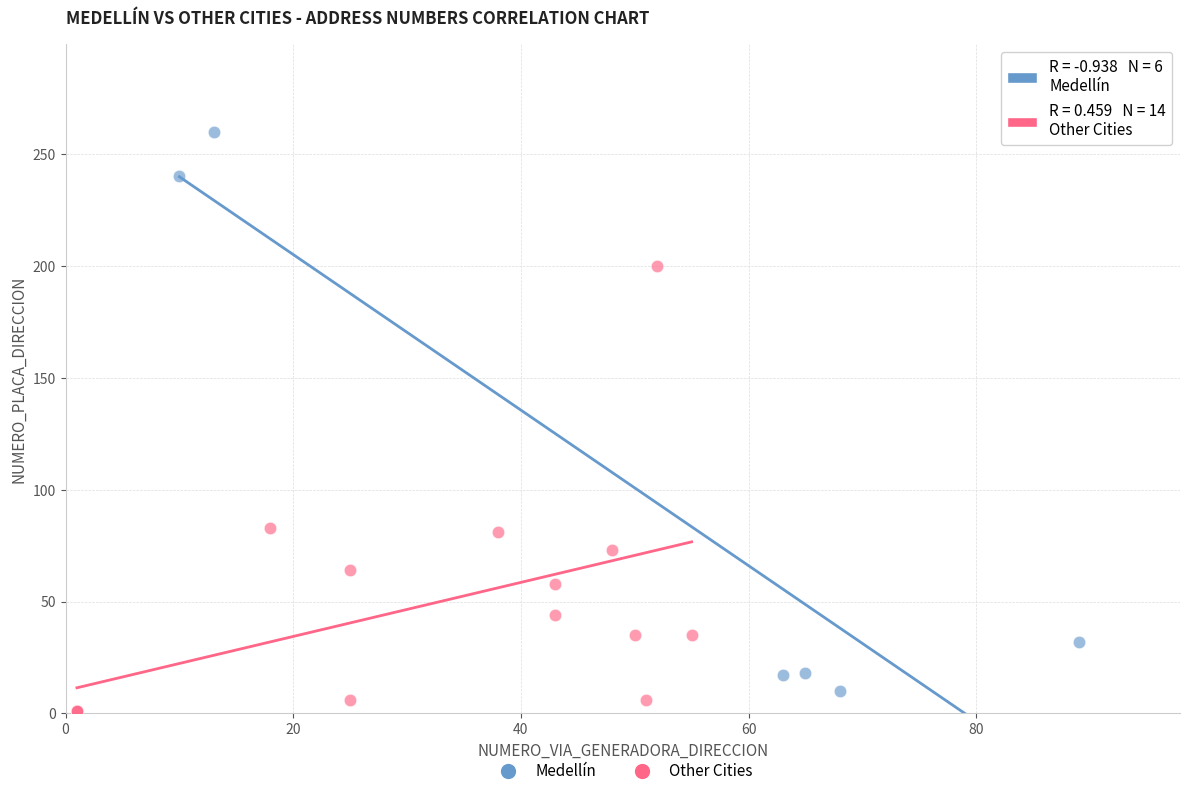

Which series contains the highest Y value?

Medellín